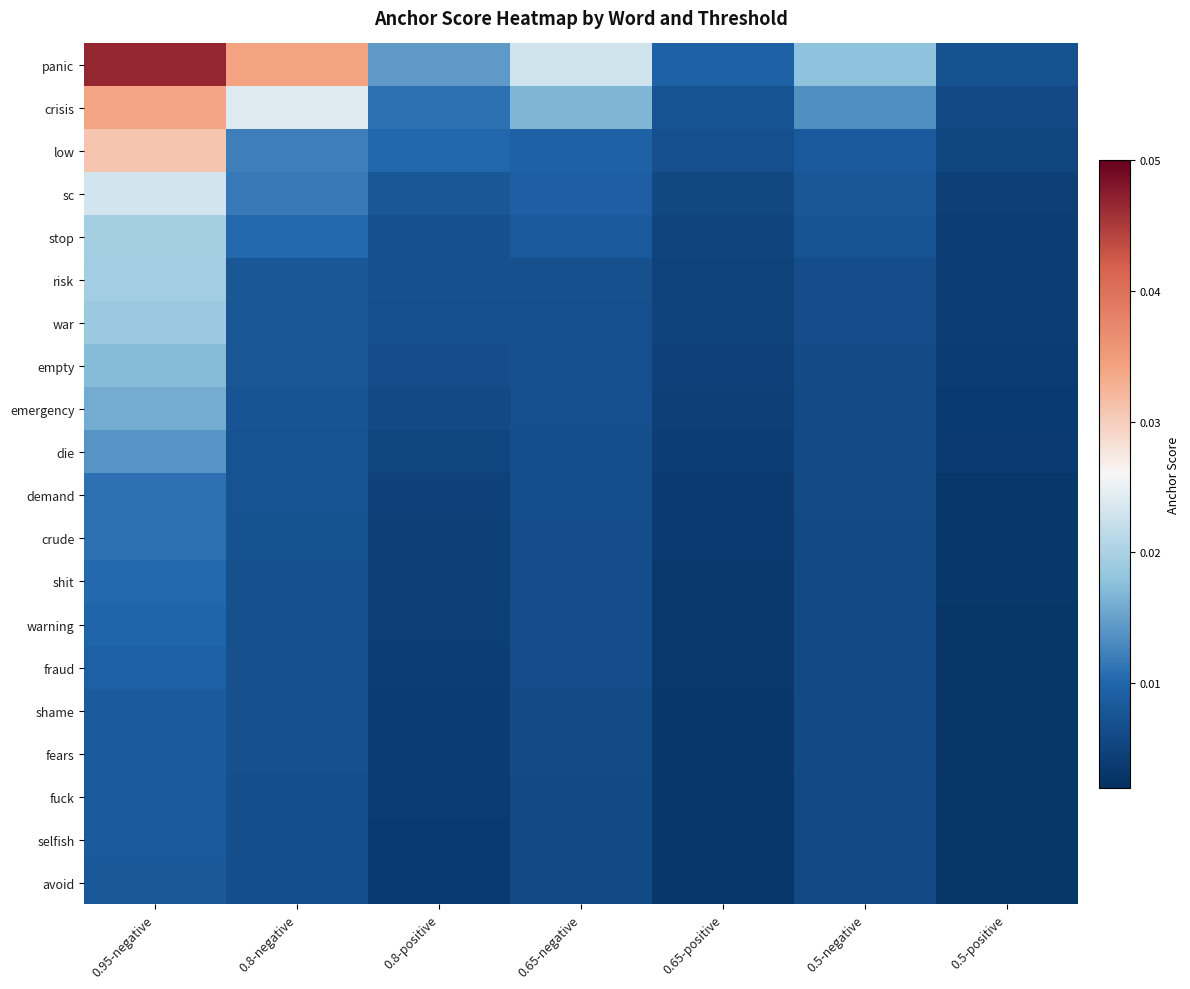

Count the number of data series in this chart.

20